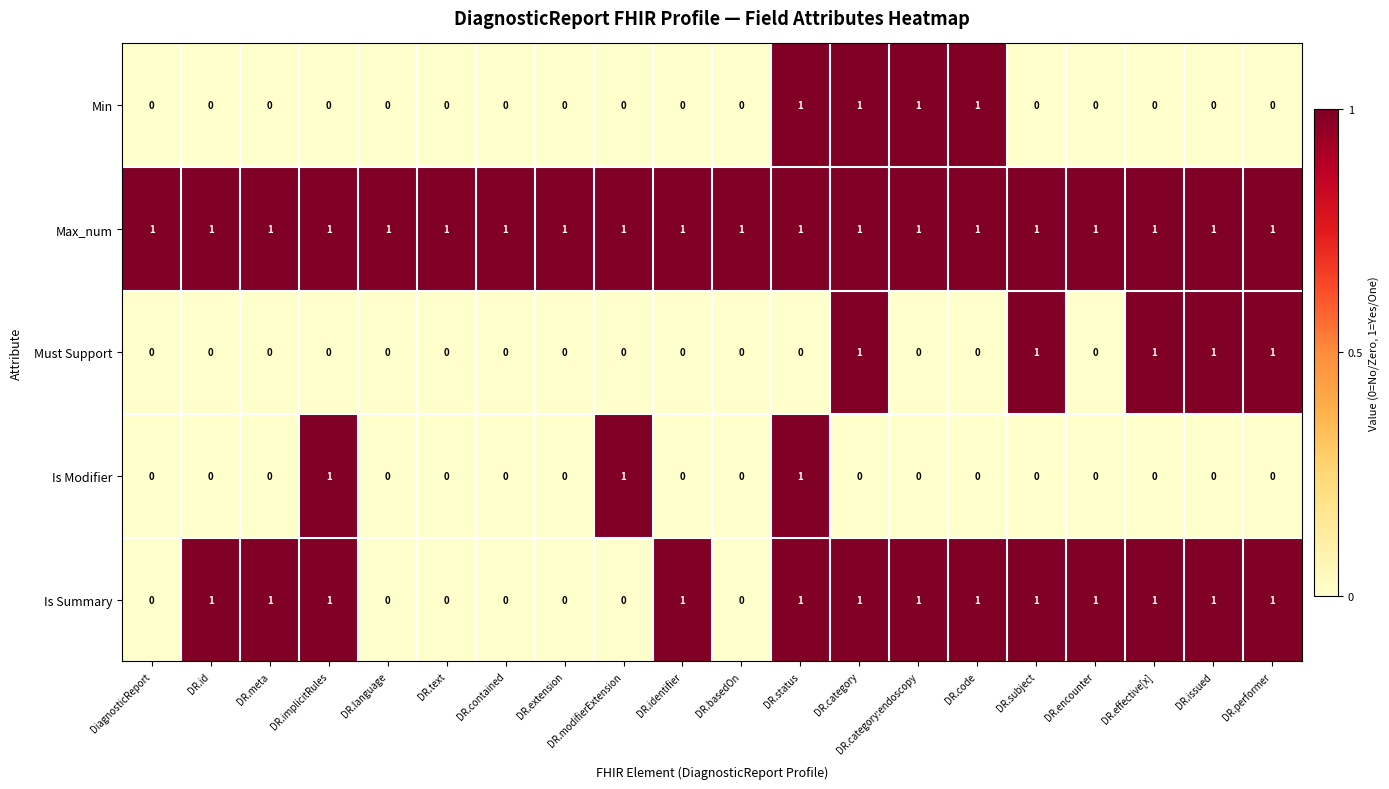

At how many categories does at least one series exceed 0?

20